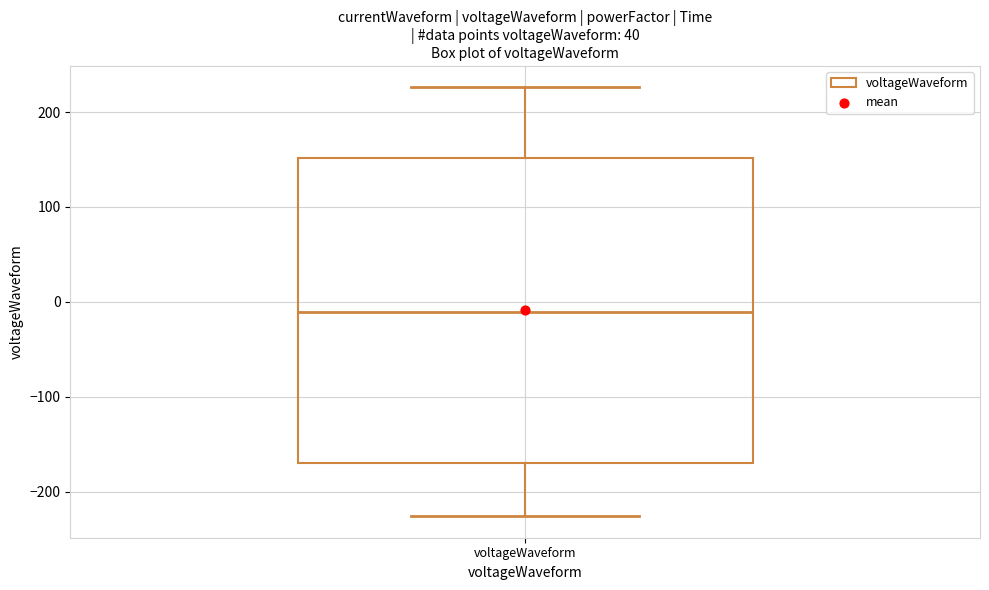

Where is the upper edge of the box for voltageWaveform on the y-axis? The values are not printed on the chart, so give them approximately, as read against the axis.

150